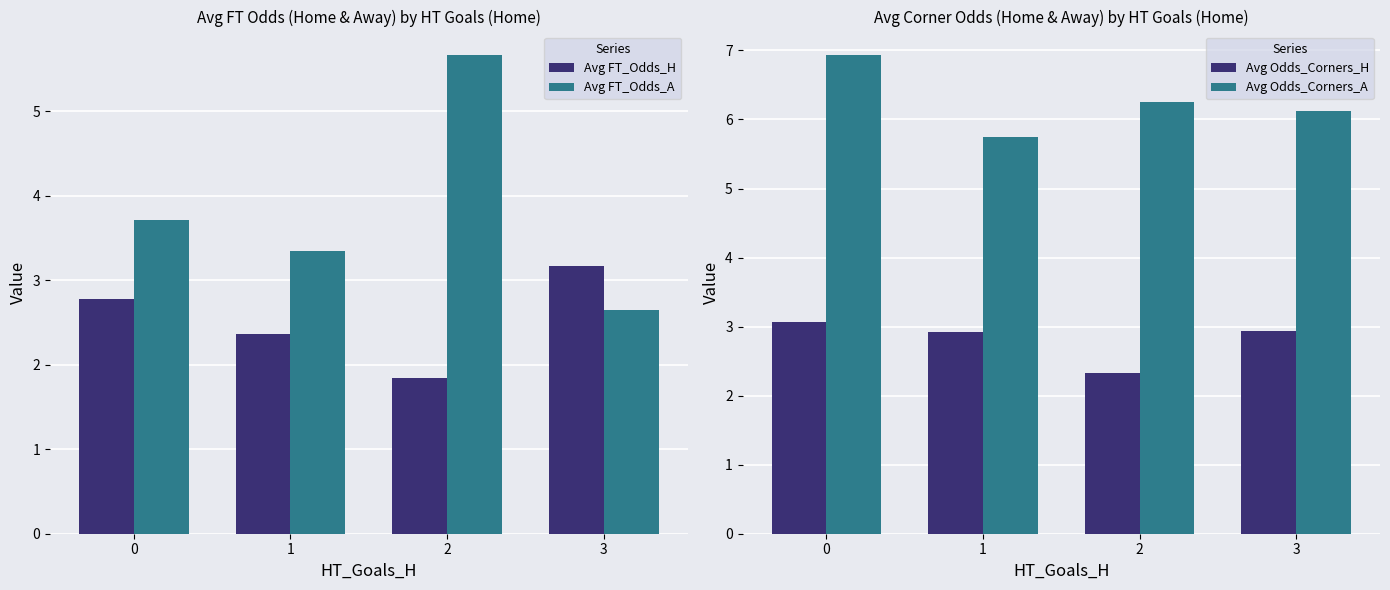

What is the value of the Avg Odds_Corners_A bar at the 3rd from the left?

6.3